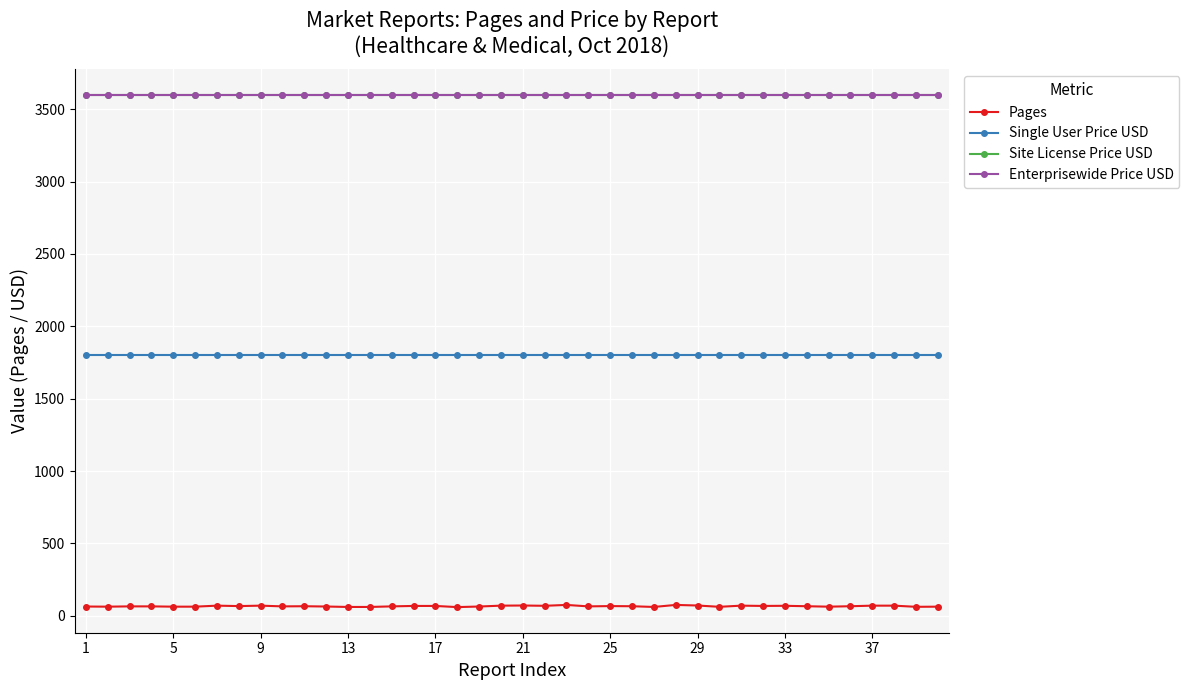

Does the chart have visible grid lines?

Yes